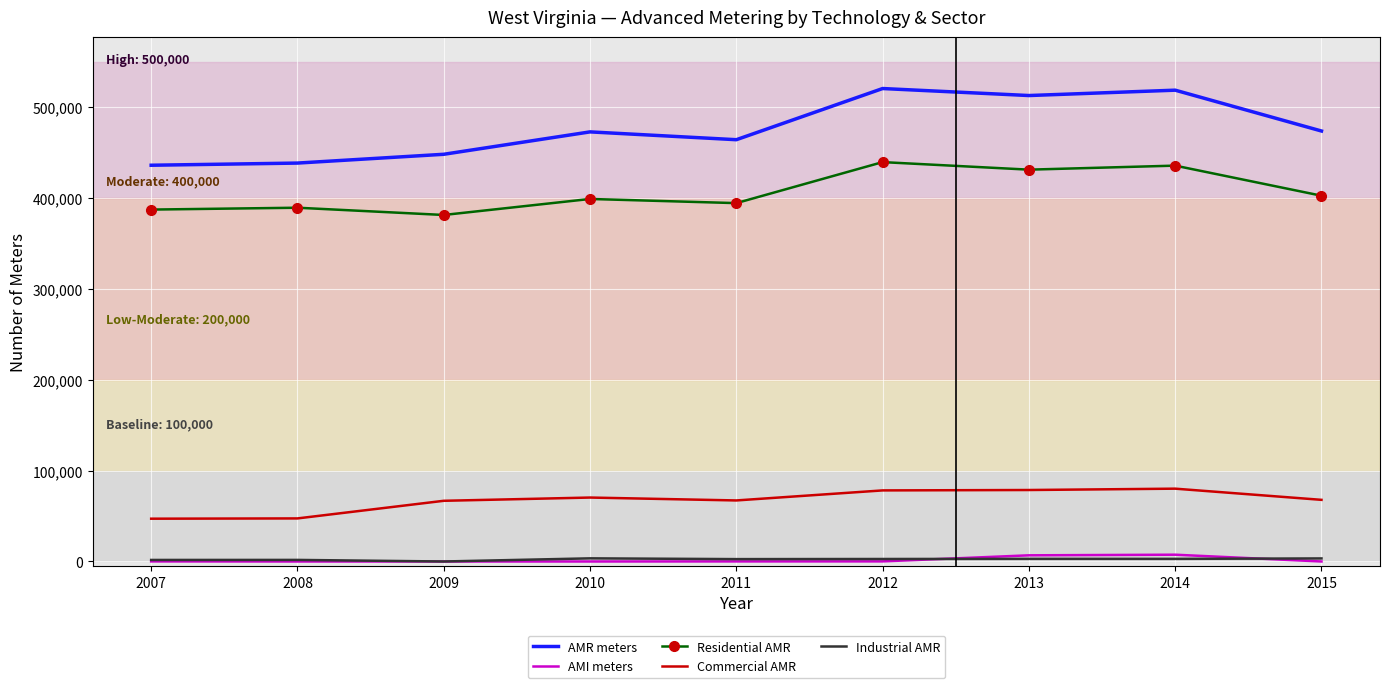

The value of Commercial AMR at 2009 is 66840. True or false?

True